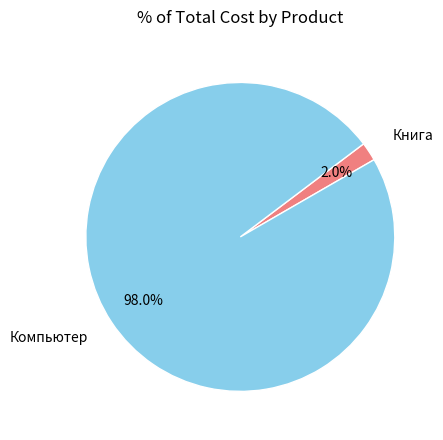

Which slice is the smallest?

Книга